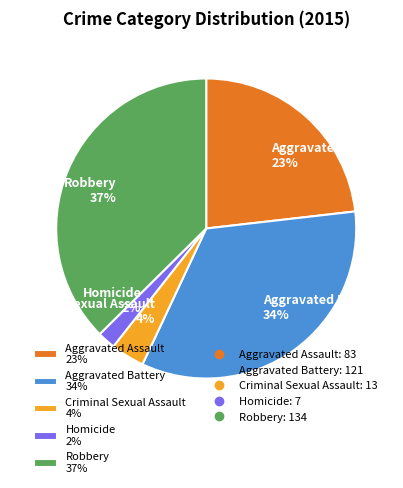

Does Homicide account for over 50% of the chart?

No